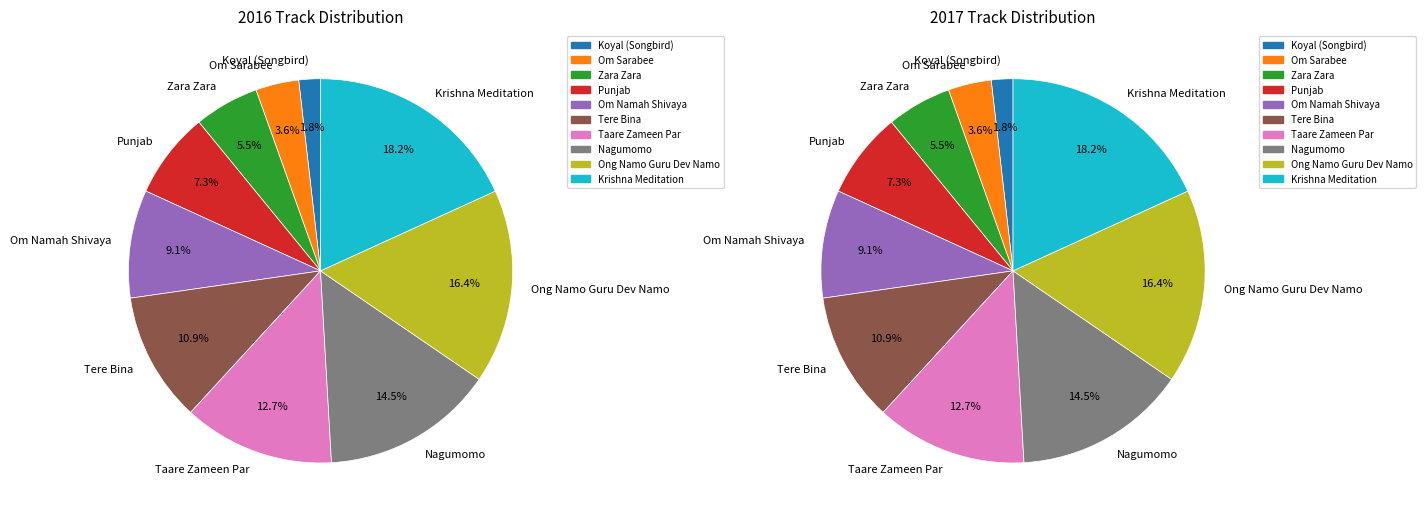

True or false: Ong Namo Guru Dev Namo accounts for 24% of the total.

False